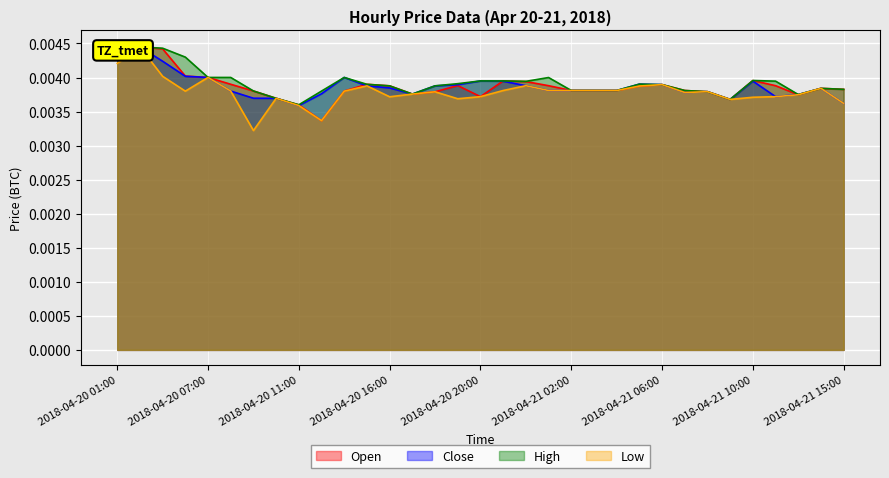

Which category has the lowest value in the Open series?

2018-04-20 12:00